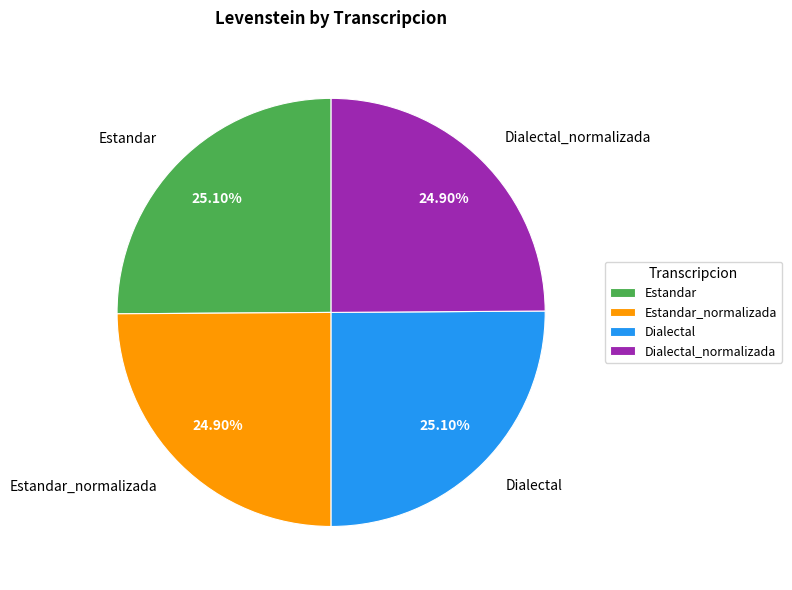

To the nearest percent, what percentage of the pie is Dialectal?

25%